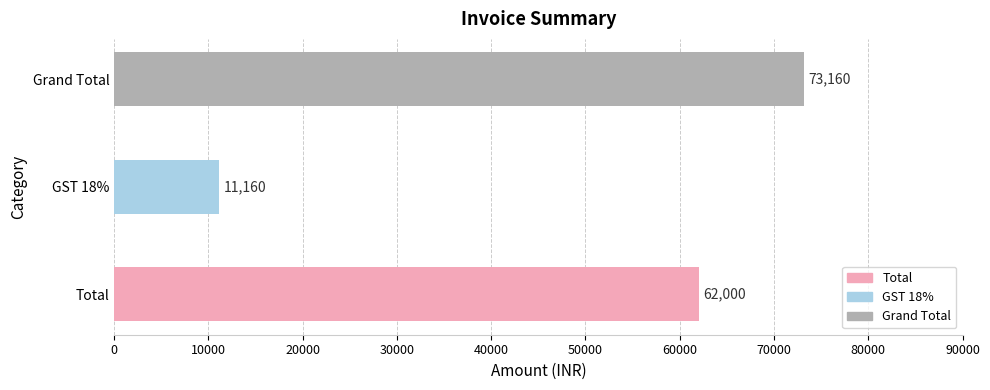

Does the chart contain any negative values?

No